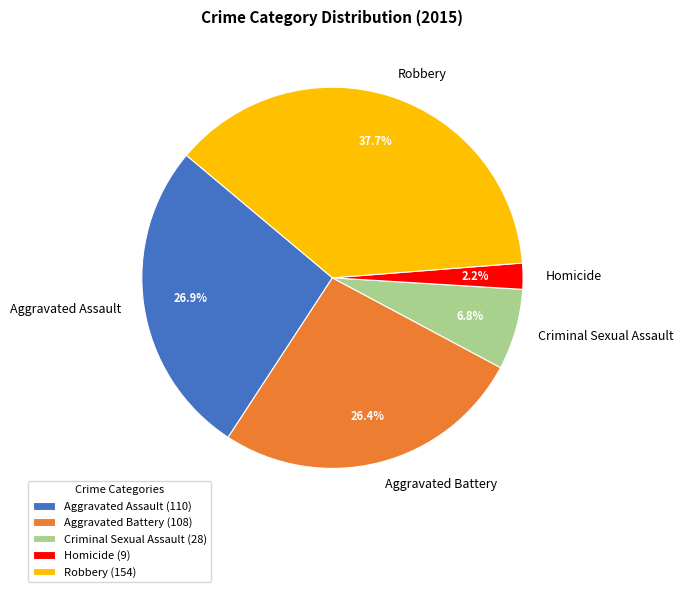

Is Robbery the majority of the pie?

No